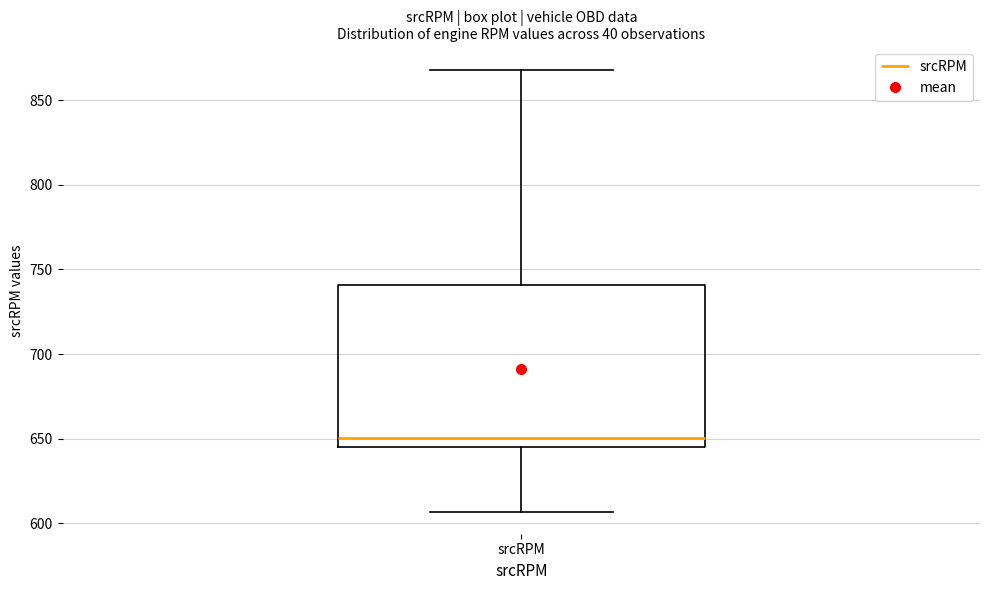

Transcribe this box plot: give where the median line is, the range the box spans, and where the two whiskers end, as read against the y-axis. The values are not printed on the chart, so give them approximately, as read against the axis.

median 650, box 645 to 740, whiskers 605 to 870